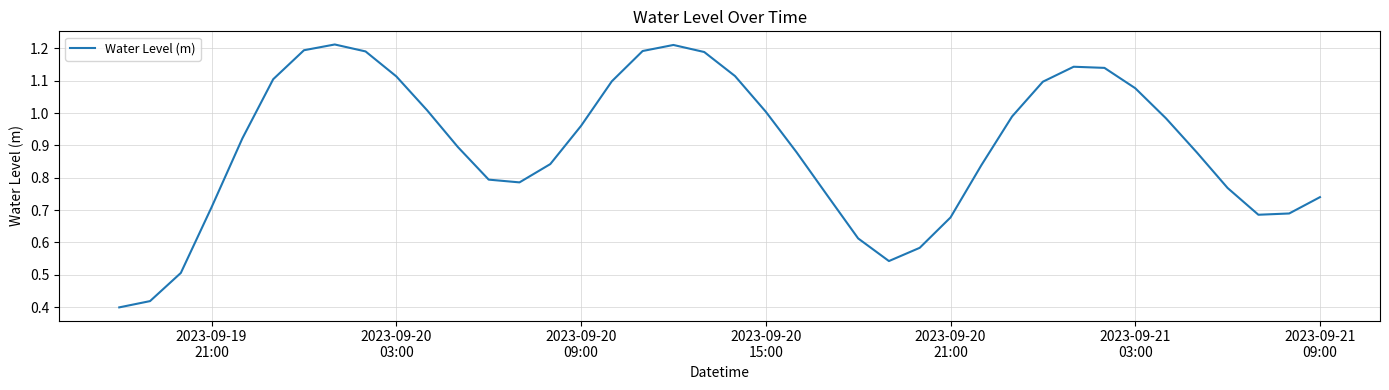

Does the chart have visible grid lines?

Yes